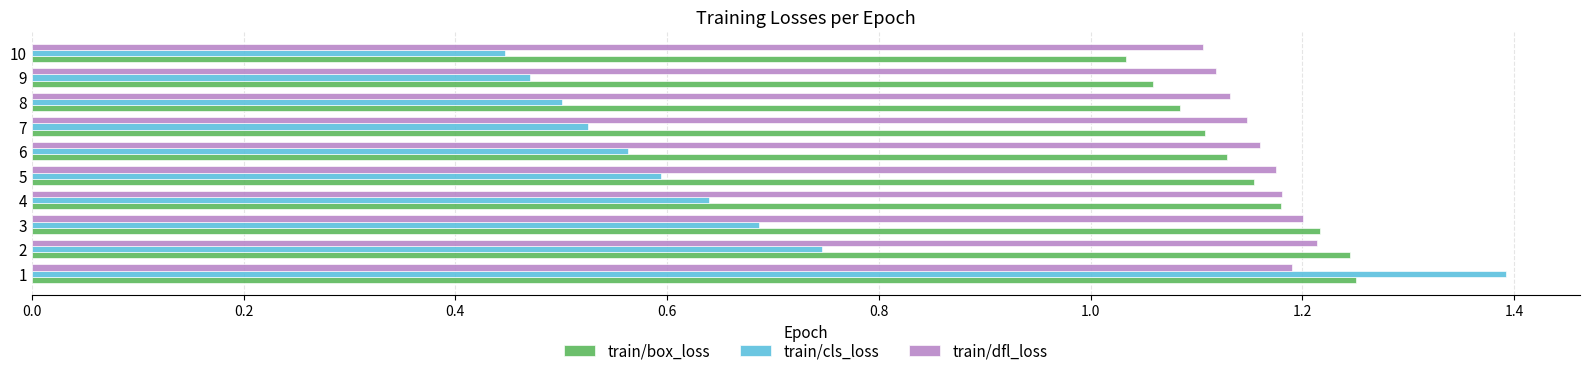

What is the difference between the train/cls_loss values at 8 and 1?

0.9